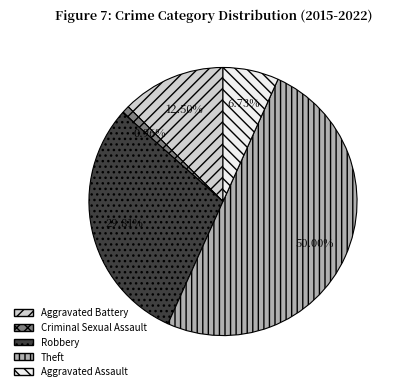

Which category has the smallest portion of the pie?

Criminal Sexual Assault